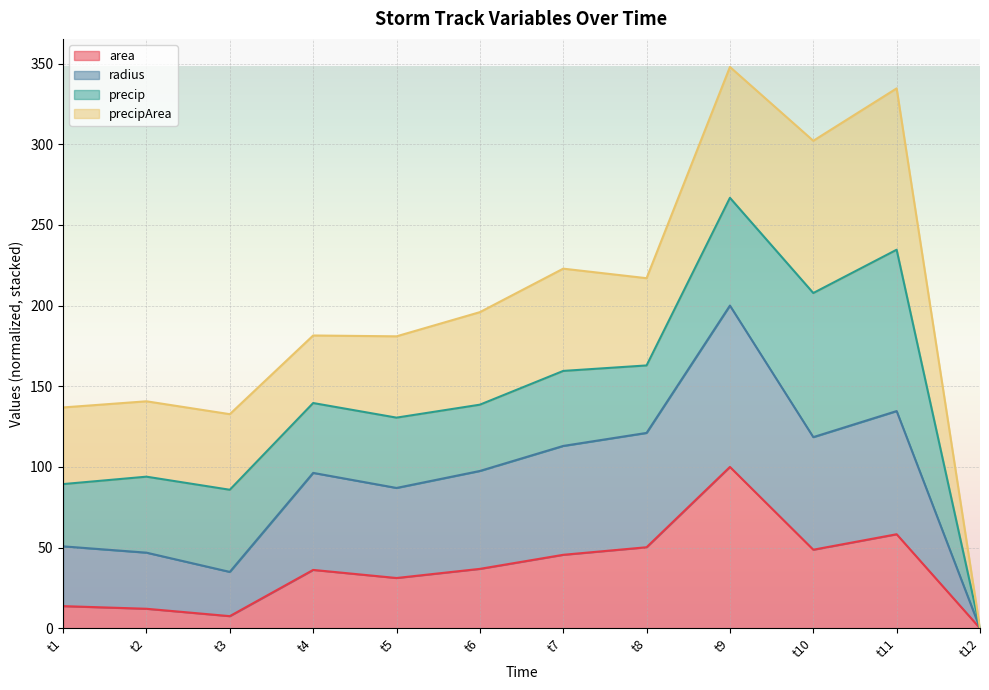

The value of area at t4 is 36.2. True or false?

True